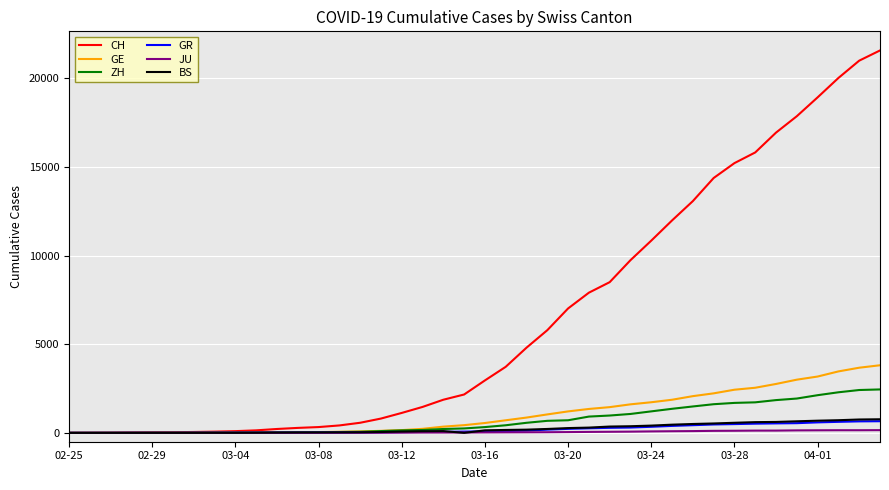

Which series has the widest spread of values?

CH